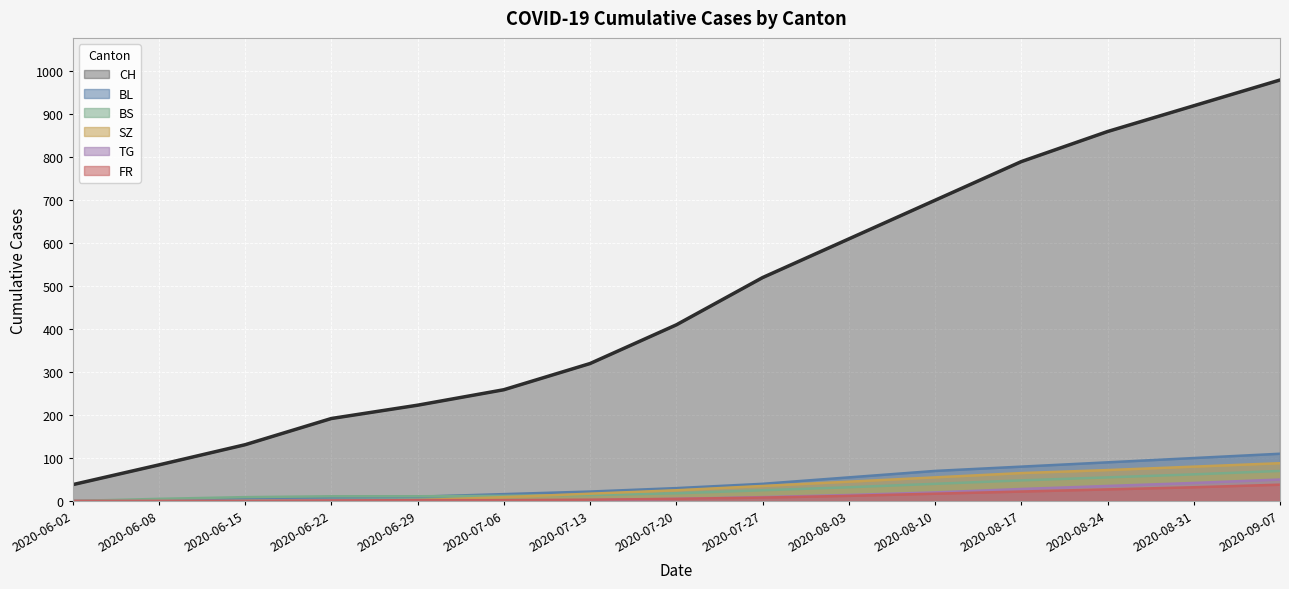

Which has a higher value, 2020-07-27 or 2020-08-24?

2020-08-24